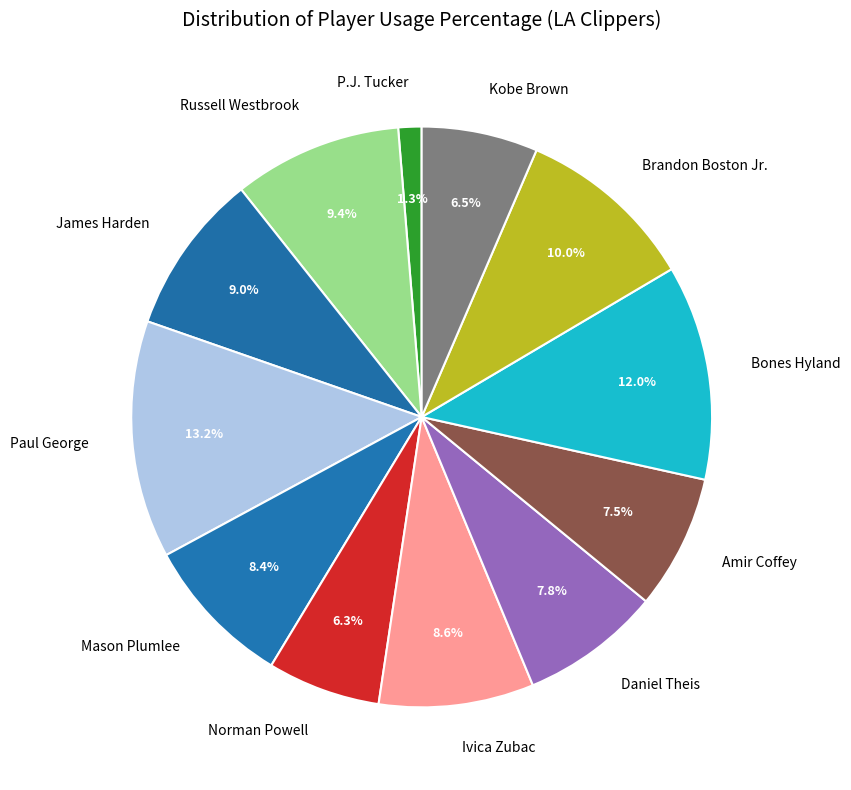

True or false: Paul George accounts for 13% of the total.

True